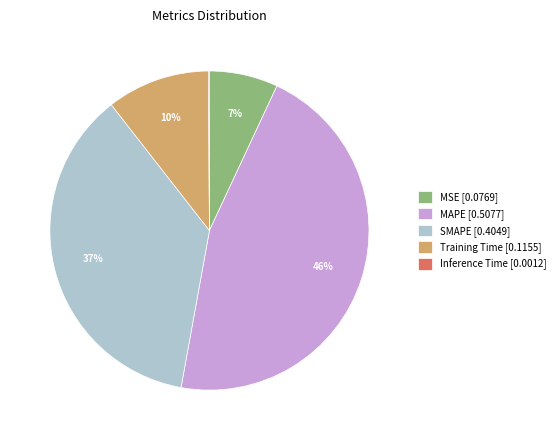

Is it true that Training Time [0.1155] is 5% of the pie?

False